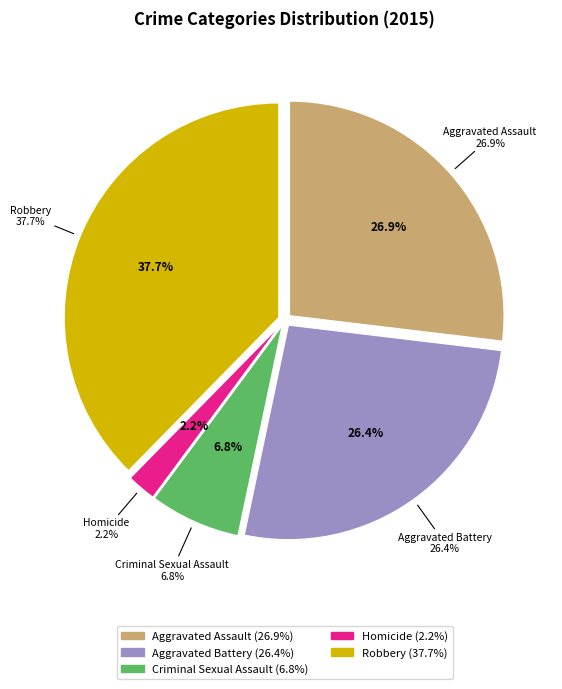

Does Homicide account for over 50% of the chart?

No